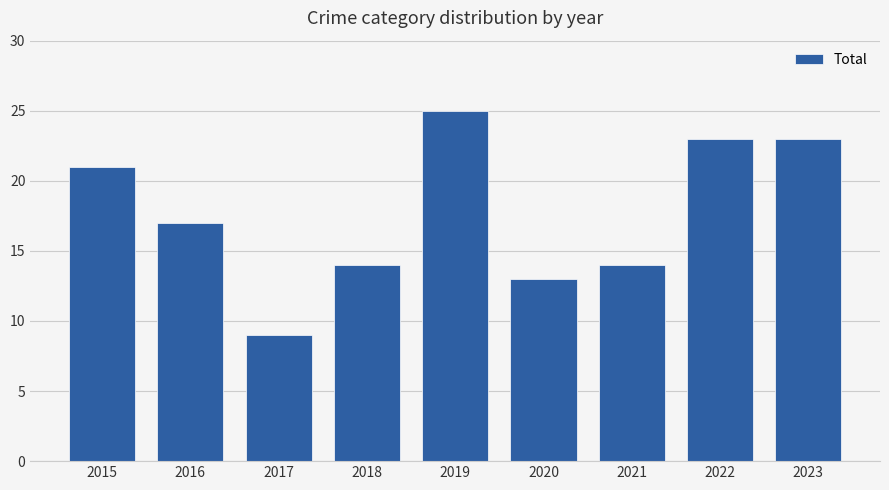

What is the change in value from 2018 to 2019?

+11